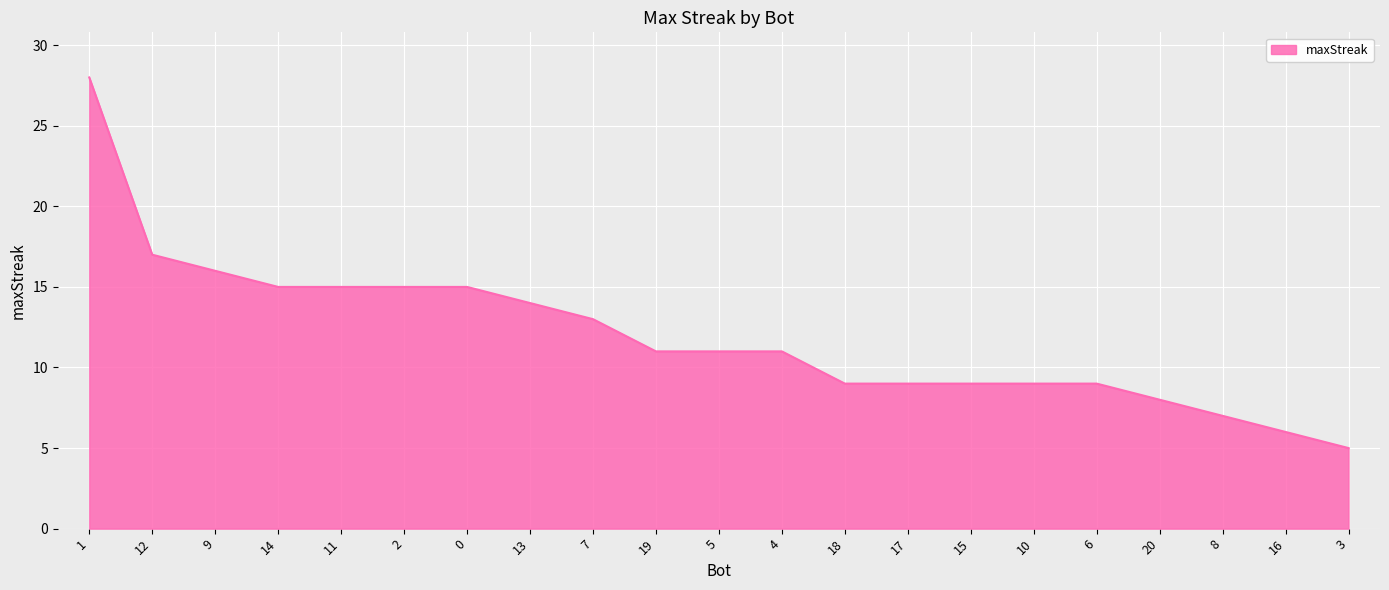

The value at 19 is 17. True or false?

False